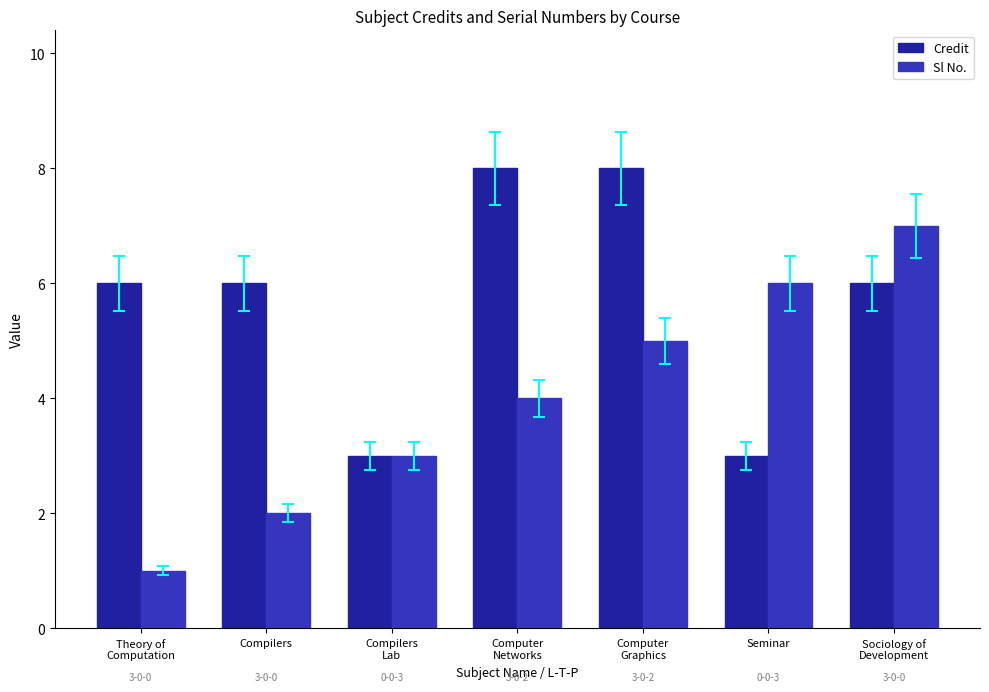

What is the smallest value displayed?

1